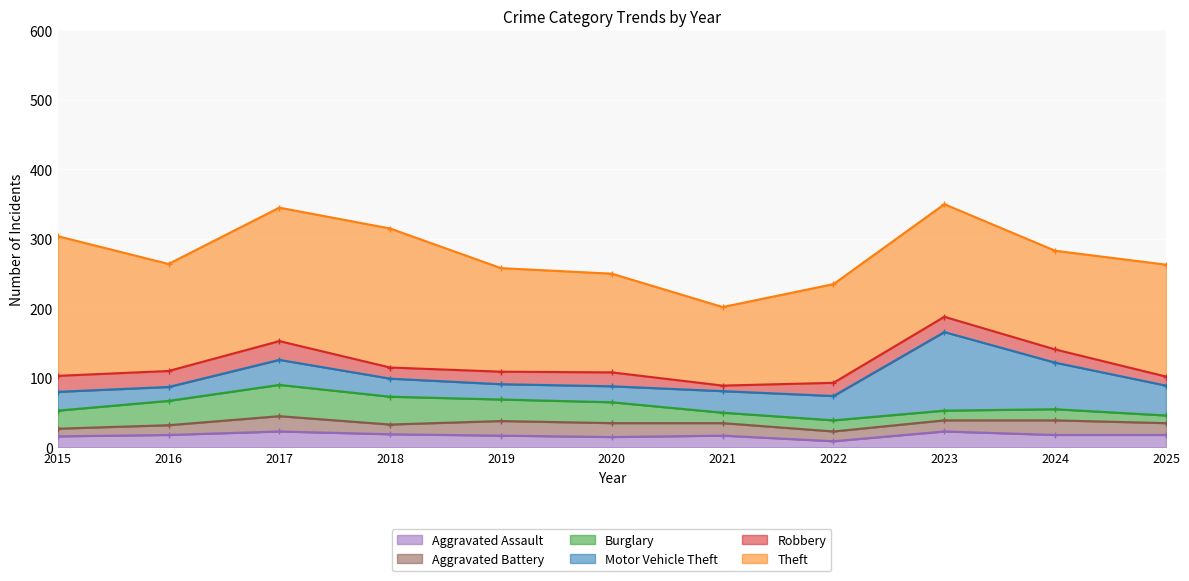

Which series has the largest total across all categories?

Theft